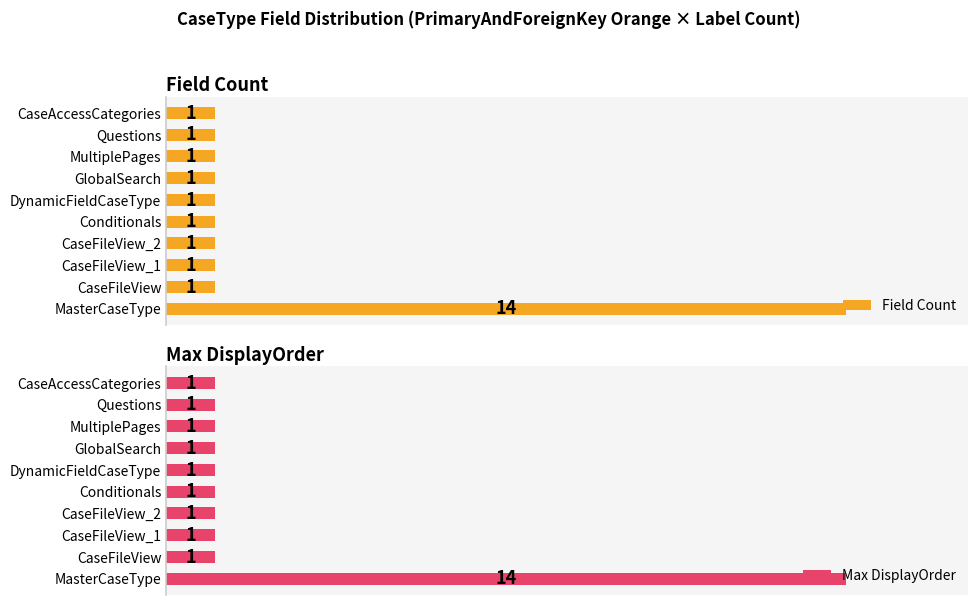

How many series are shown in this chart?

2